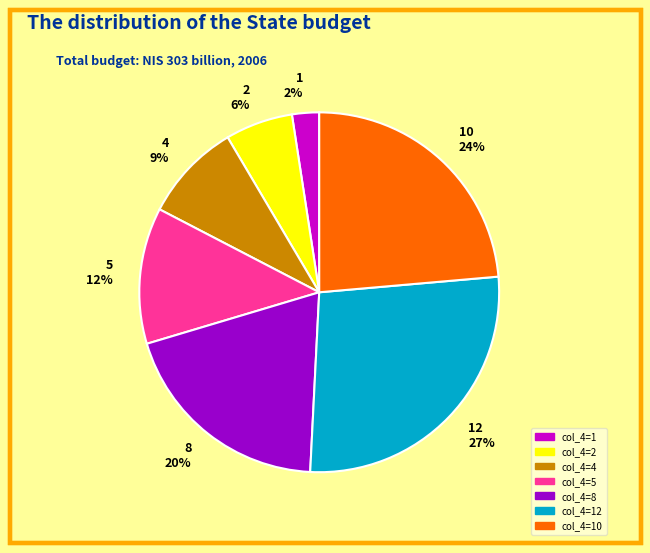

Is the sum of 10 24% and 8 20% greater than half?

No